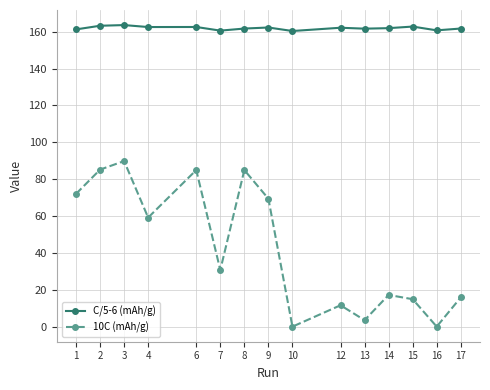

Which series has the widest spread of values?

10C (mAh/g)